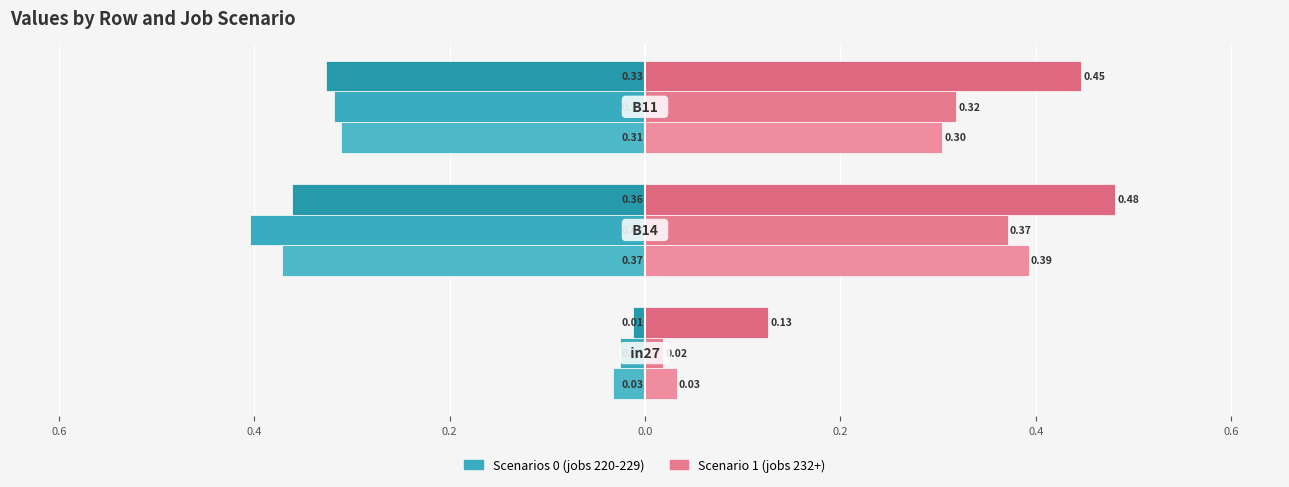

What is the value of the job220_scenario0_438 bar at the 2nd from the left?

-0.4